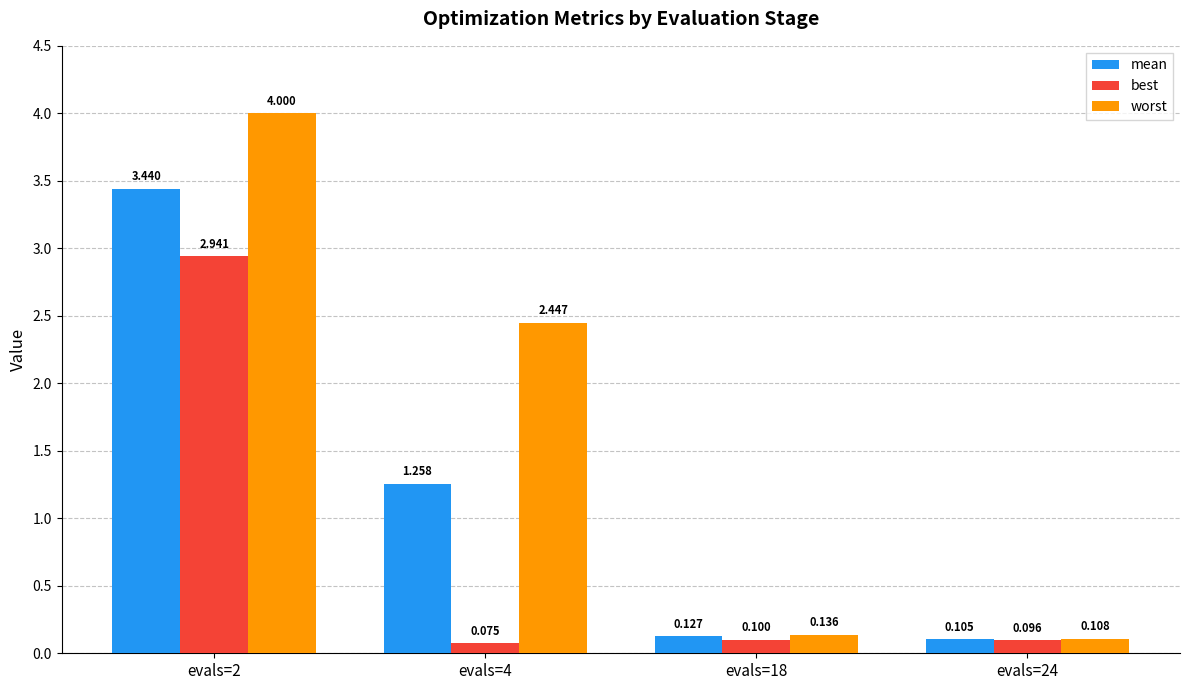

What is the total value across all series at evals=18?

0.4